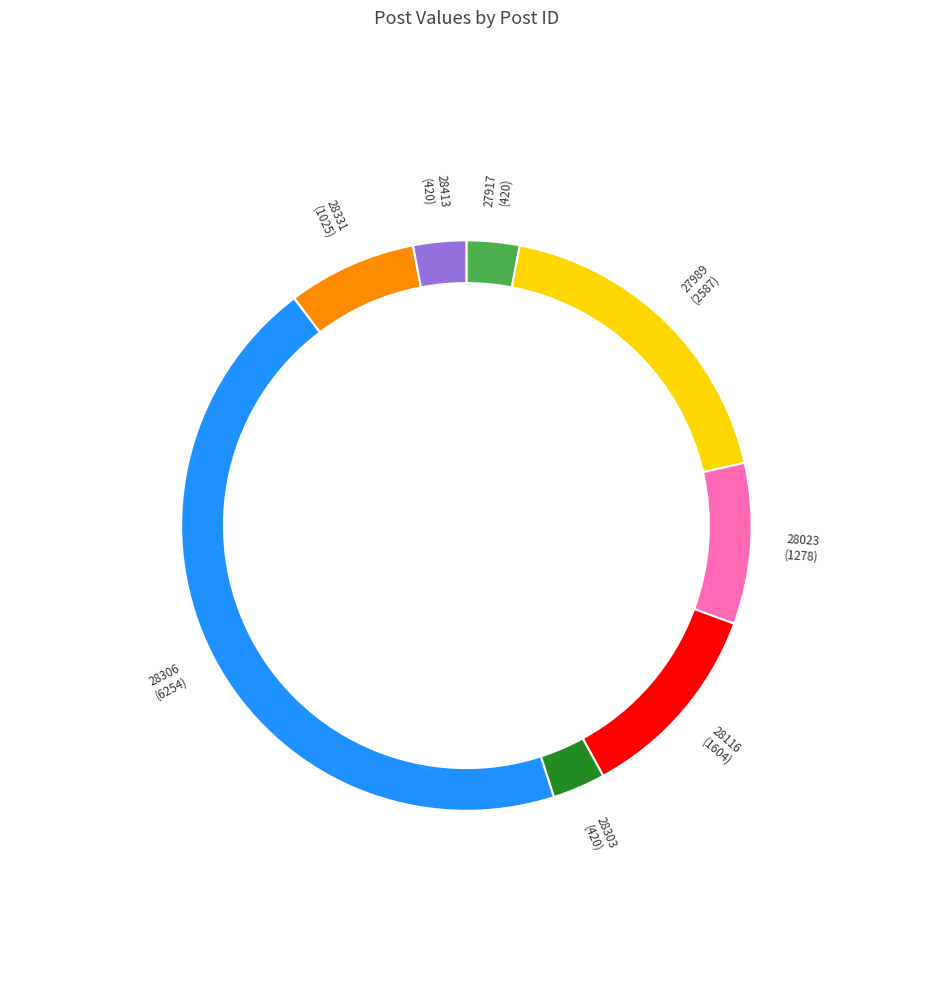

Approximately how many times larger is the value at 28413 compared to 28331?

0.4